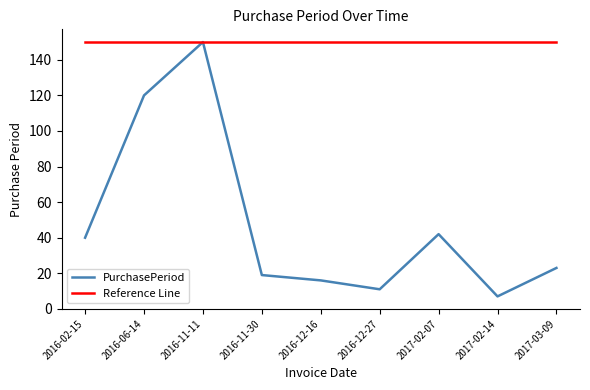

What is the average value of the Reference Line series?

150